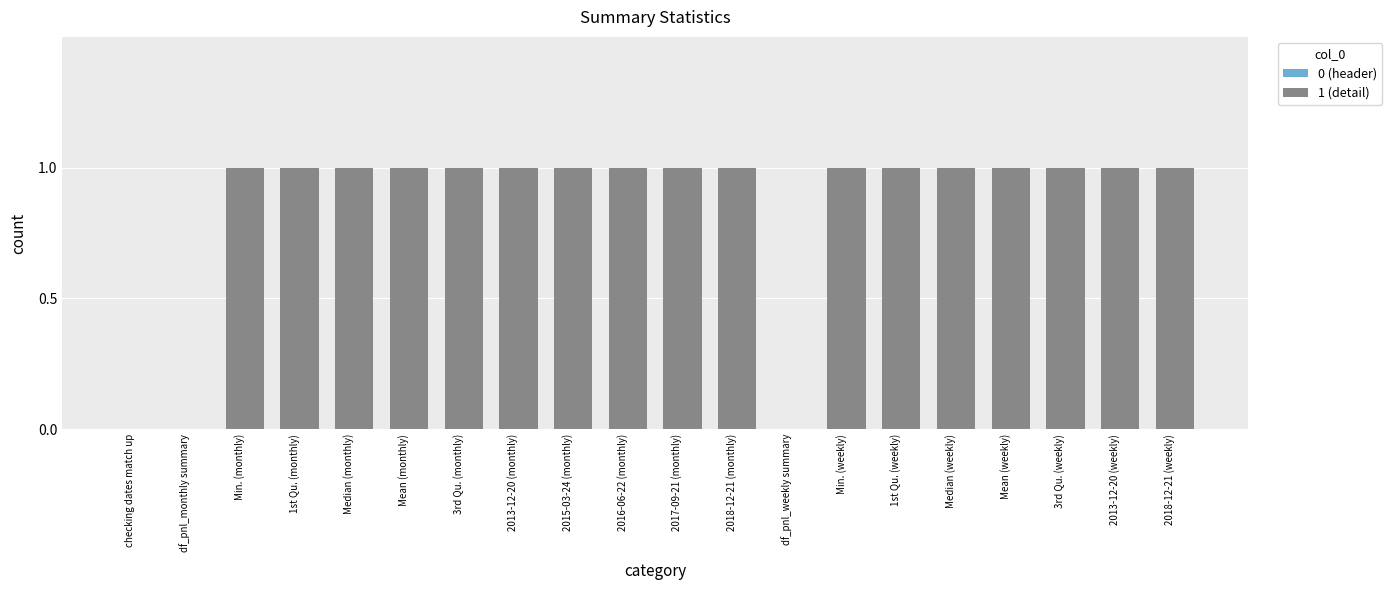

What is the sum of all values?

17